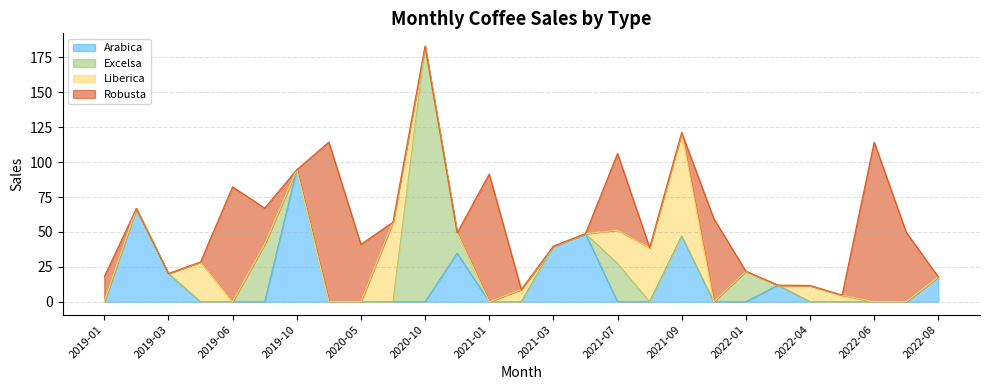

Does the chart display data point markers on the line(s)?

No